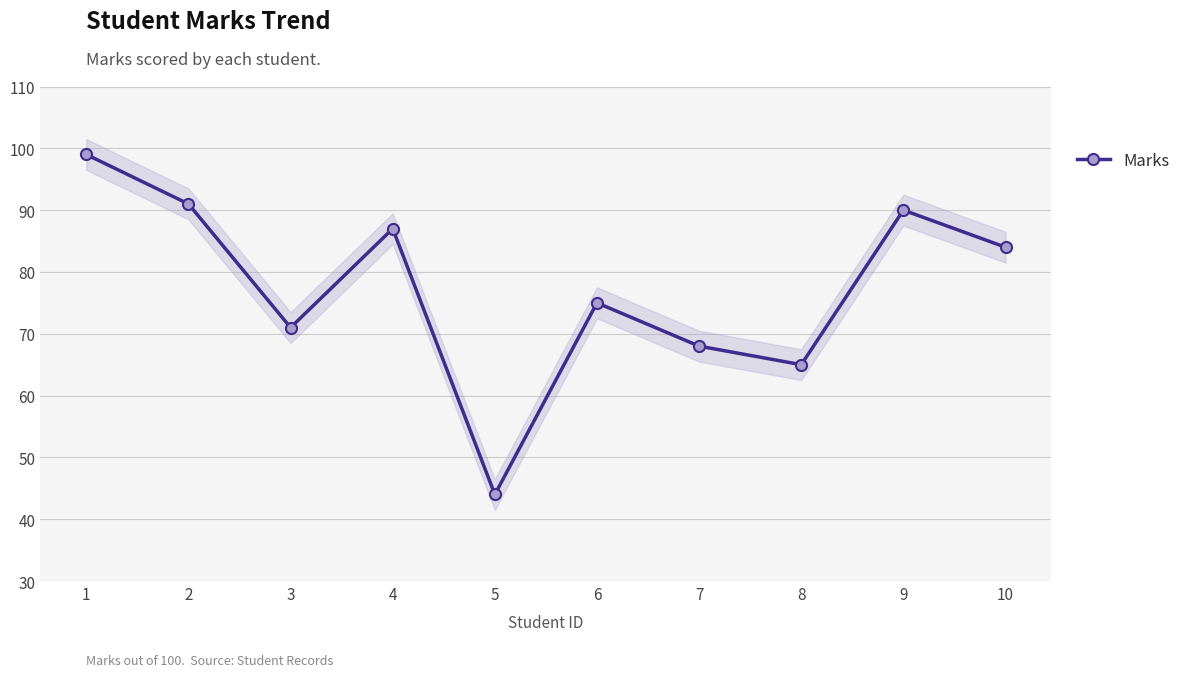

Where is the data nearest to the value 71?

3